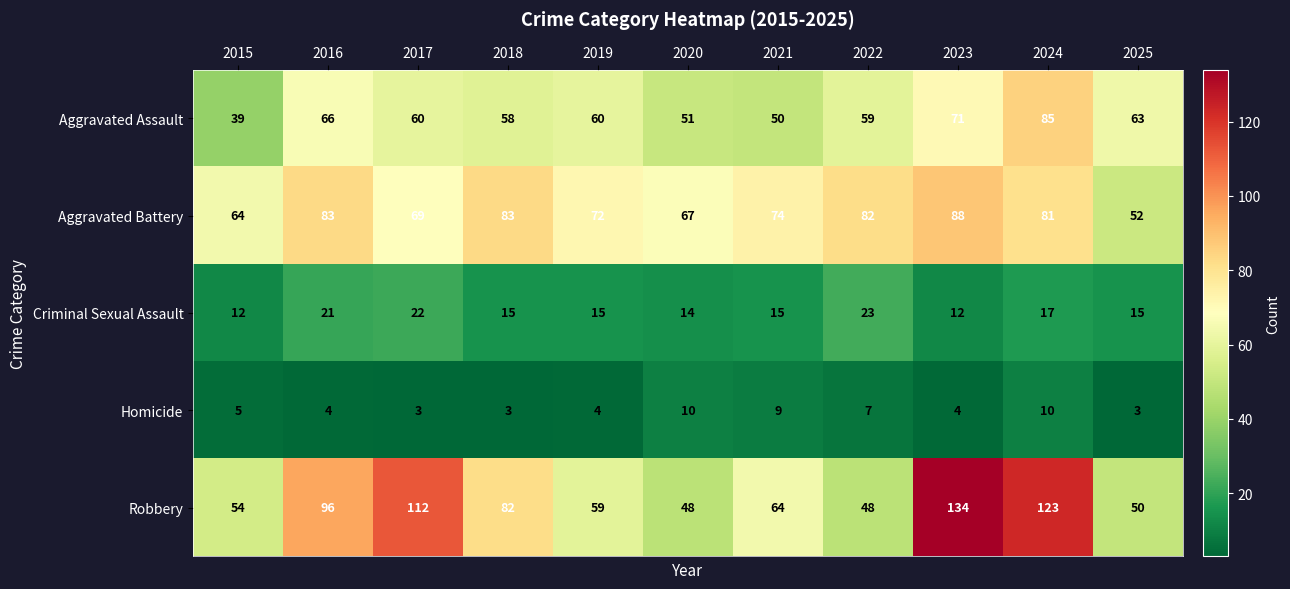

The Aggravated Battery series shows 26 at 2016. True or false?

False